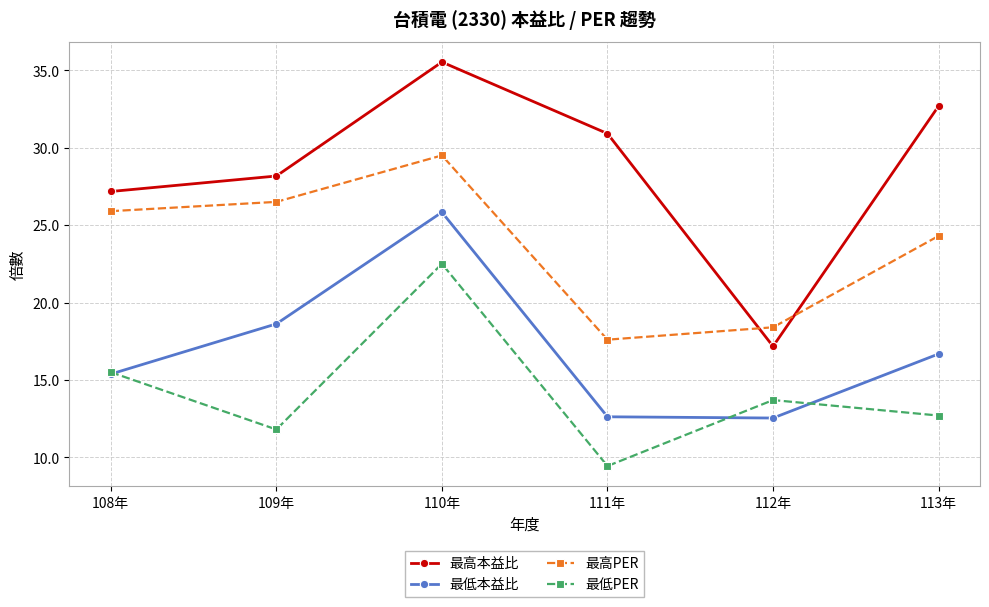

How many lines are shown in the chart?

4